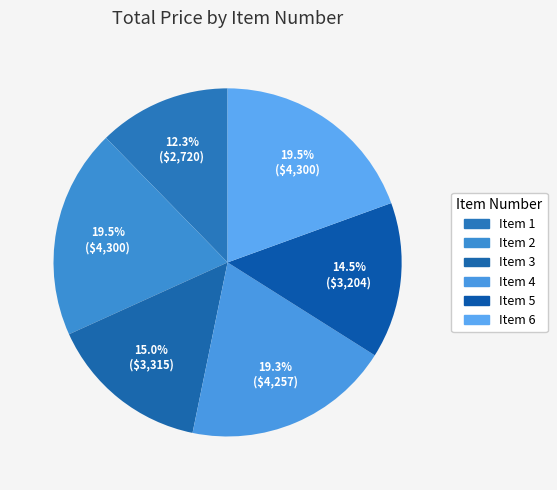

What is the smallest slice in the pie chart?

1